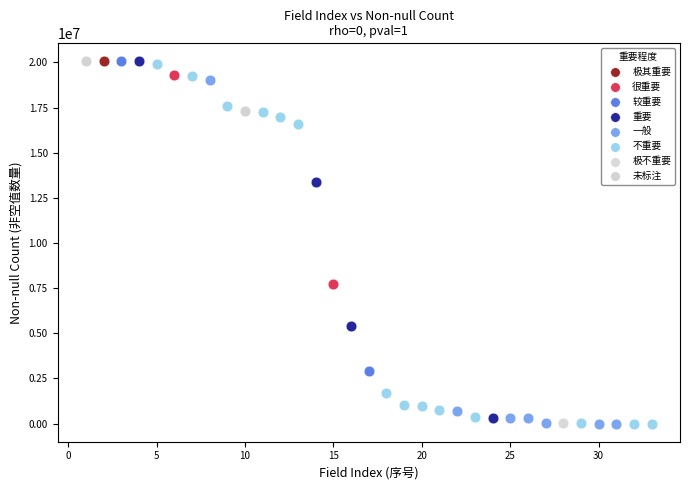

What are all the series names shown in the legend?

极其重要, 很重要, 较重要, 重要, 一般, 不重要, 极不重要, 未标注